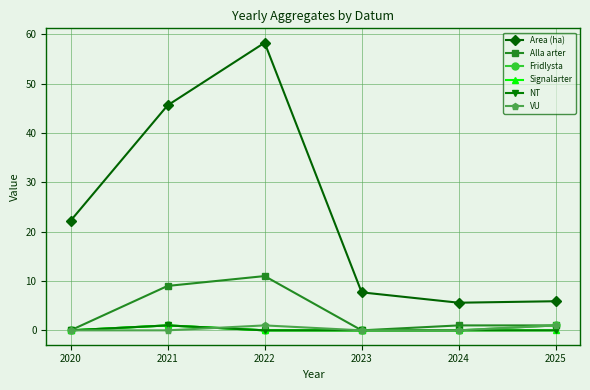

True or false: Fridlysta and Alla arter cross at least once.

False